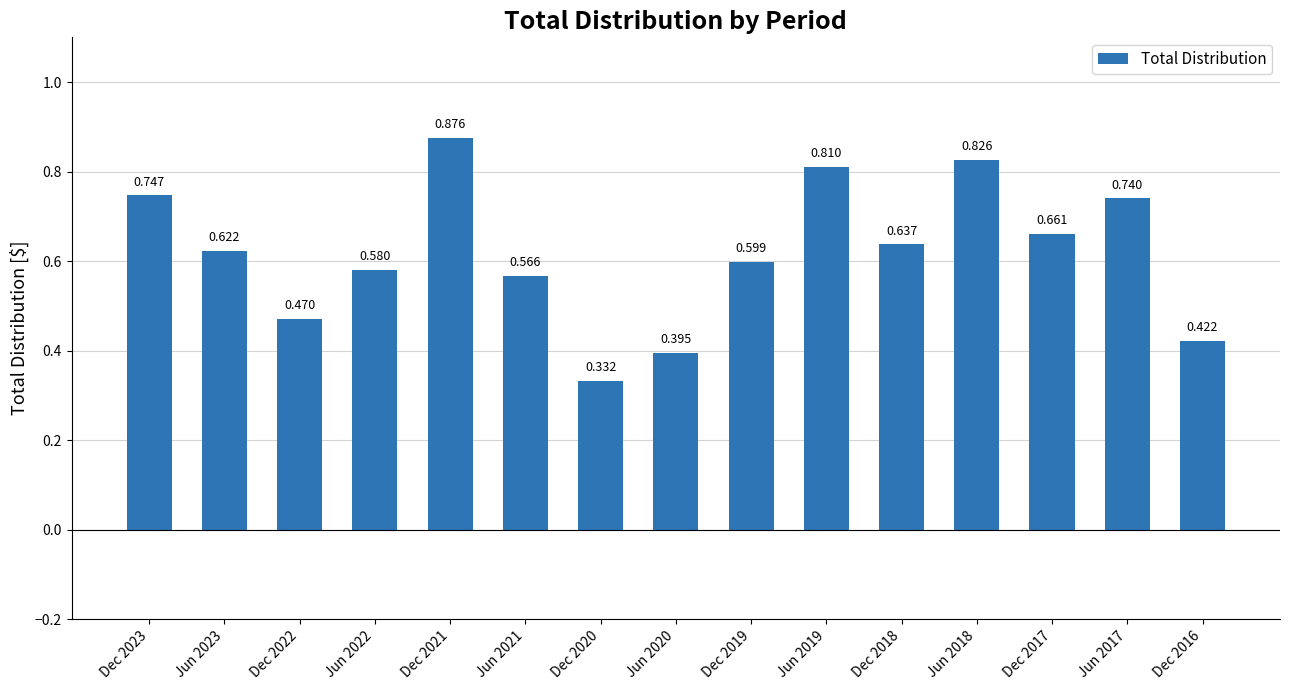

True or false: the data shows 0.9 at Dec 2021.

True